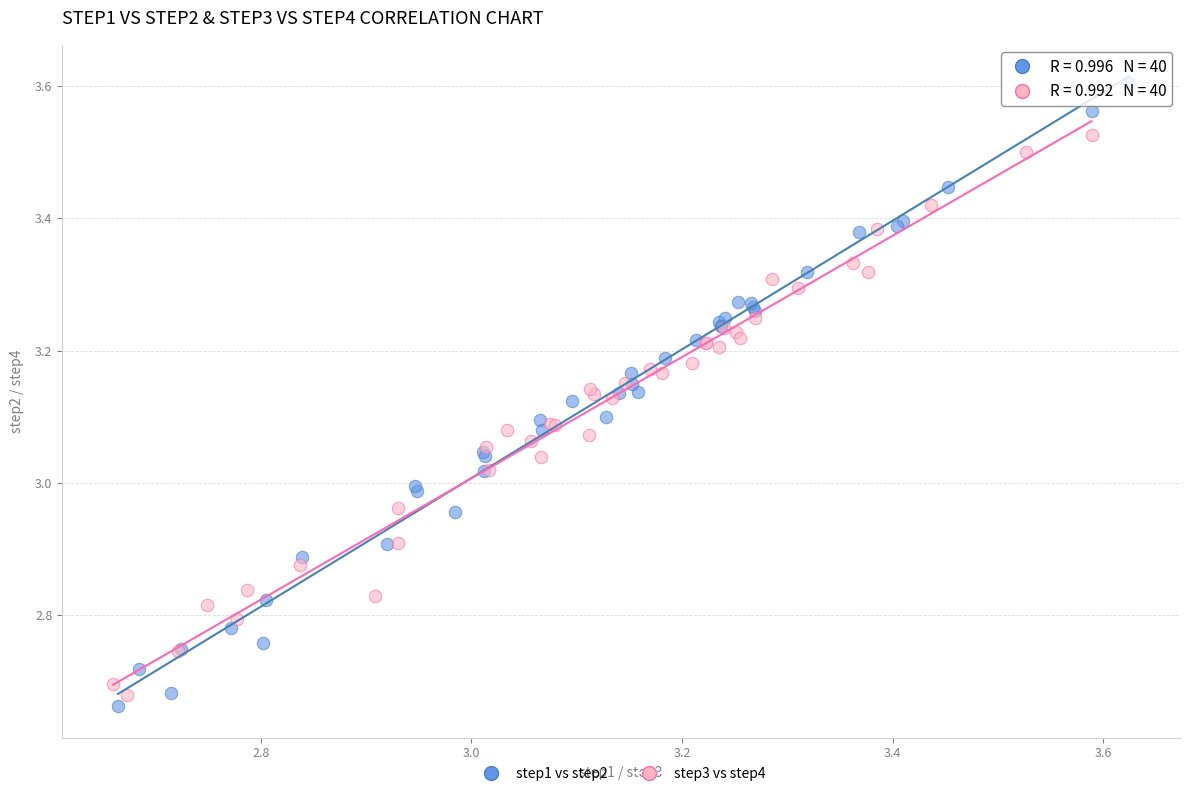

Which series has the widest spread of Y values?

step1 vs step2